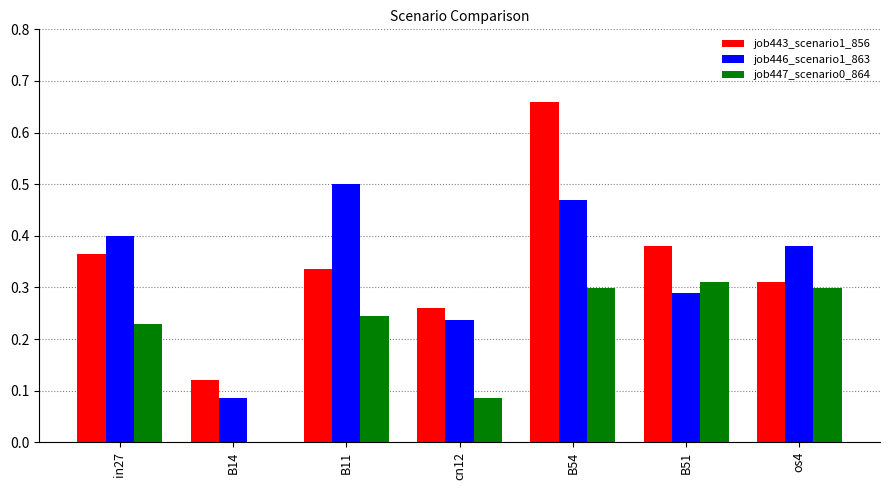

What is the sum of all job447_scenario0_864 values?

1.5